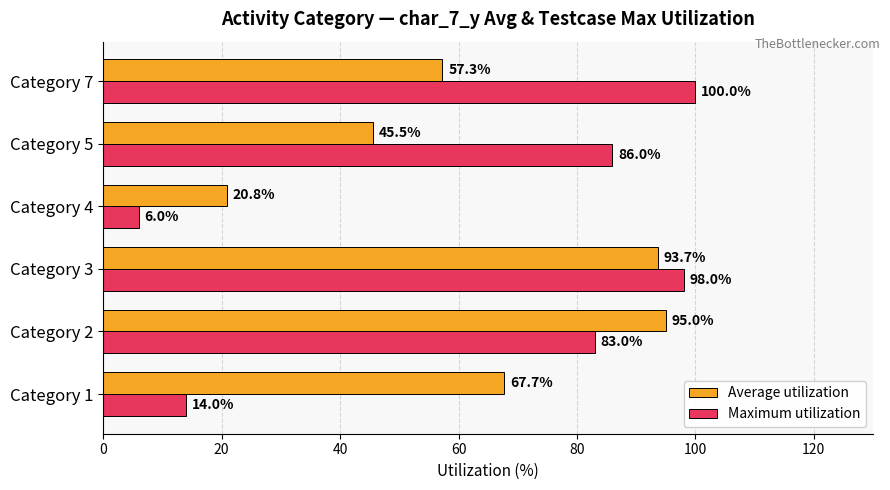

List the labels in order of Maximum utilization value, smallest first.

Category 4, Category 1, Category 2, Category 5, Category 3, Category 7